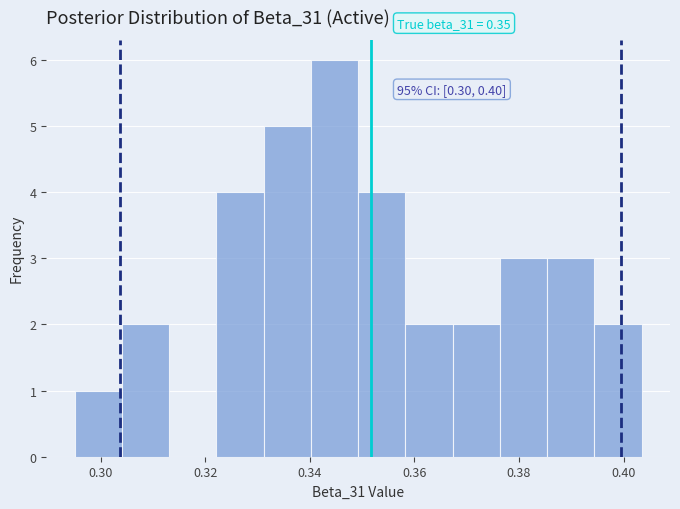

Which range on the x-axis has the tallest bar?

0.340 to 0.350